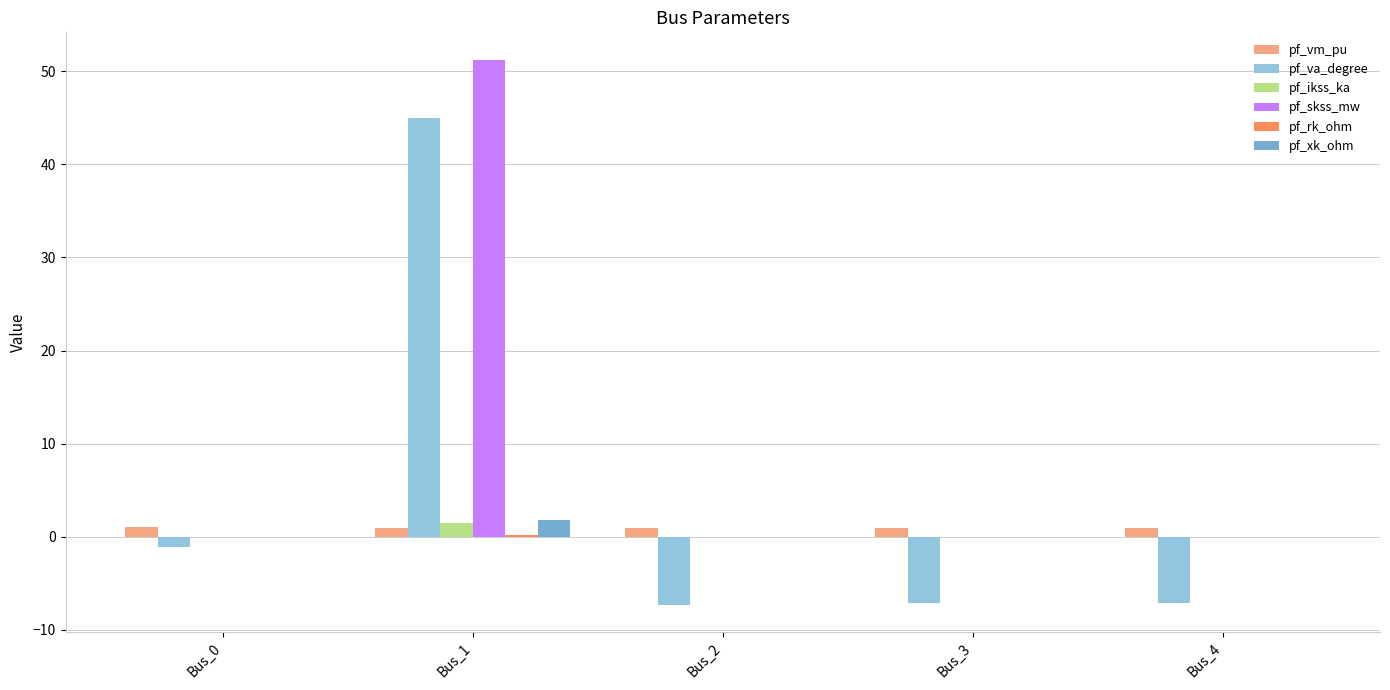

At which category is the sum across all series the highest?

Bus_1